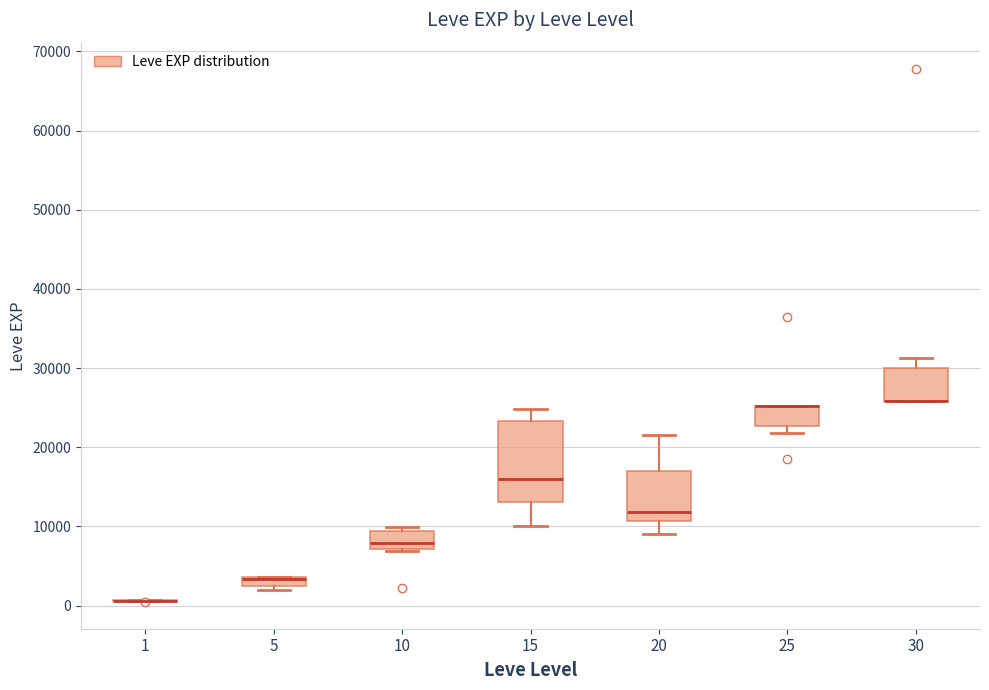

Which box is the tallest, from its lower edge to its upper edge?

15